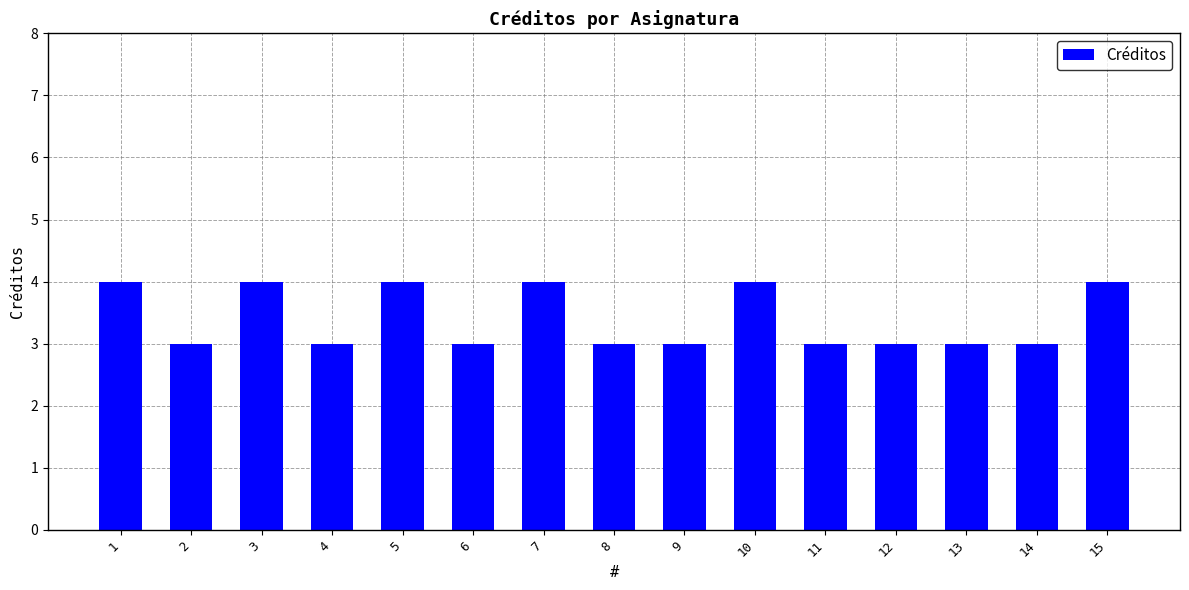

What value does the data have at 11?

3